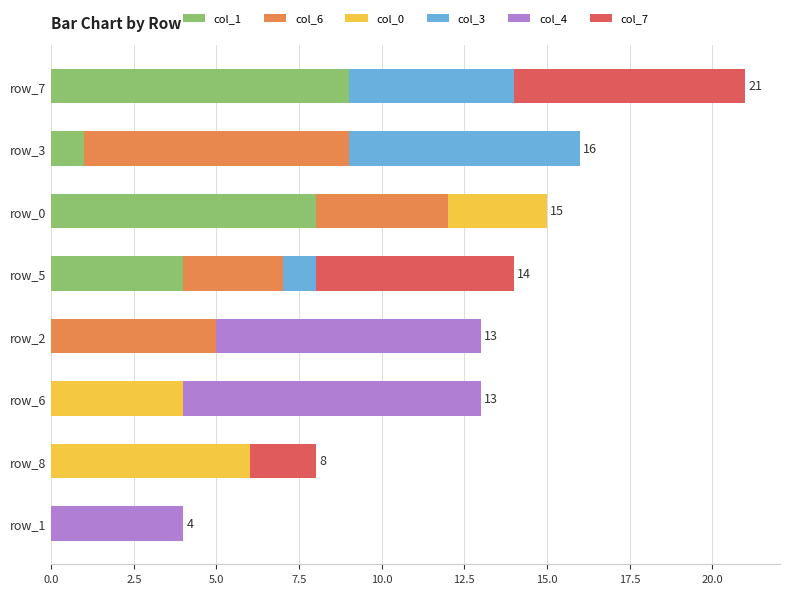

At which category is the sum across all series the highest?

row_7